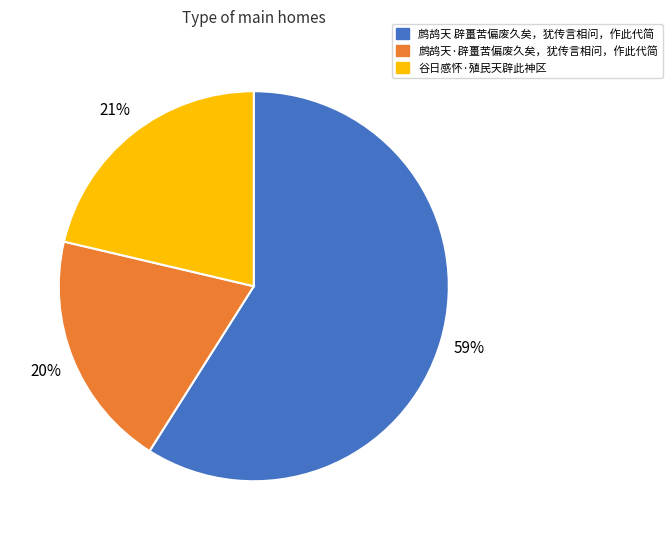

To the nearest percent, what percentage of the pie is 鹧鸪天 辟畺苦偏废久矣，犹传言相问，作此代简?

59%